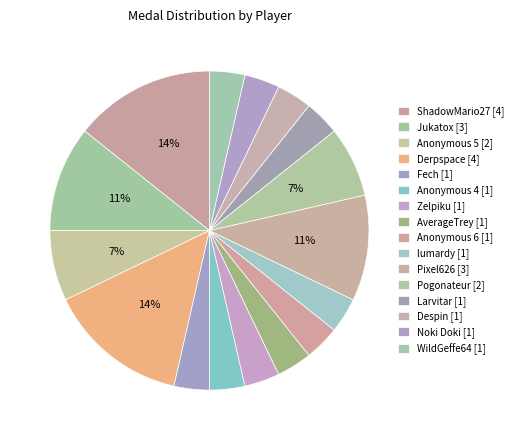

To the nearest percent, what portion does lumardy represent?

4%